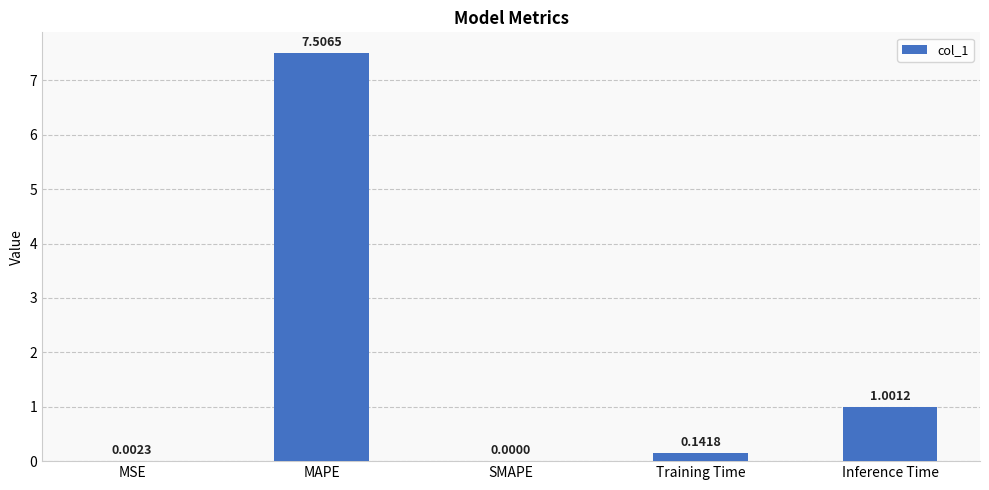

What is the sum of all values?

8.7